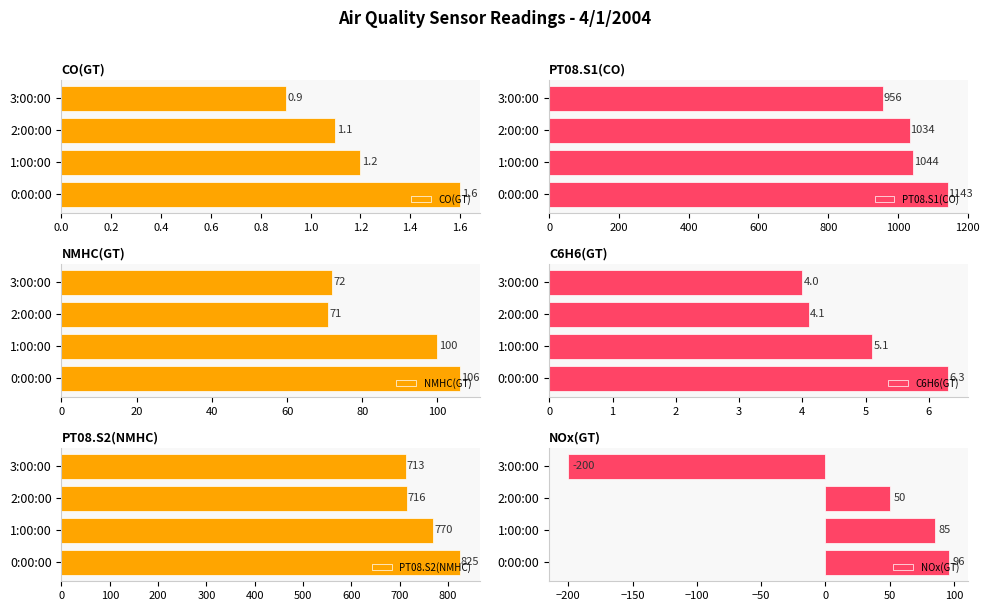

What is the minimum value shown in the chart?

-200.0